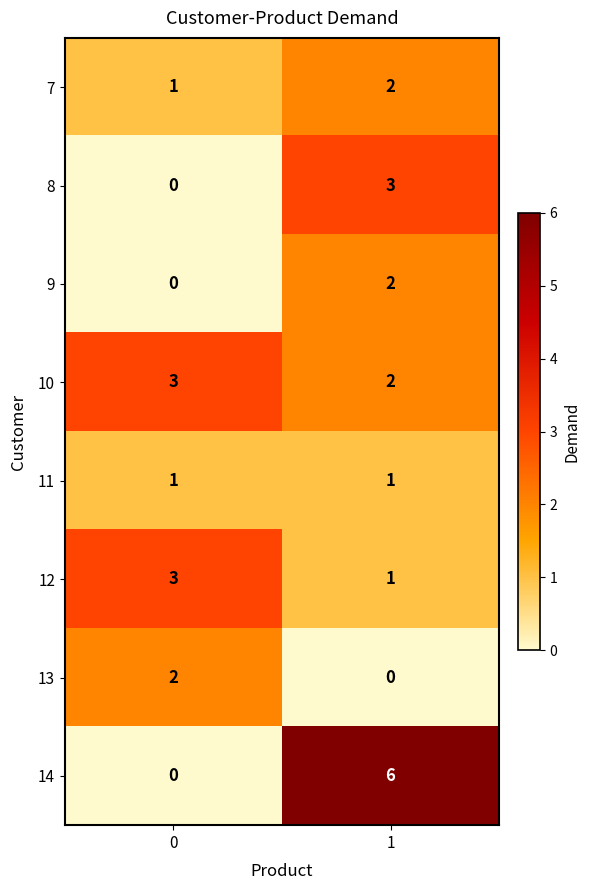

List the labels in order of 9 value, smallest first.

0, 1